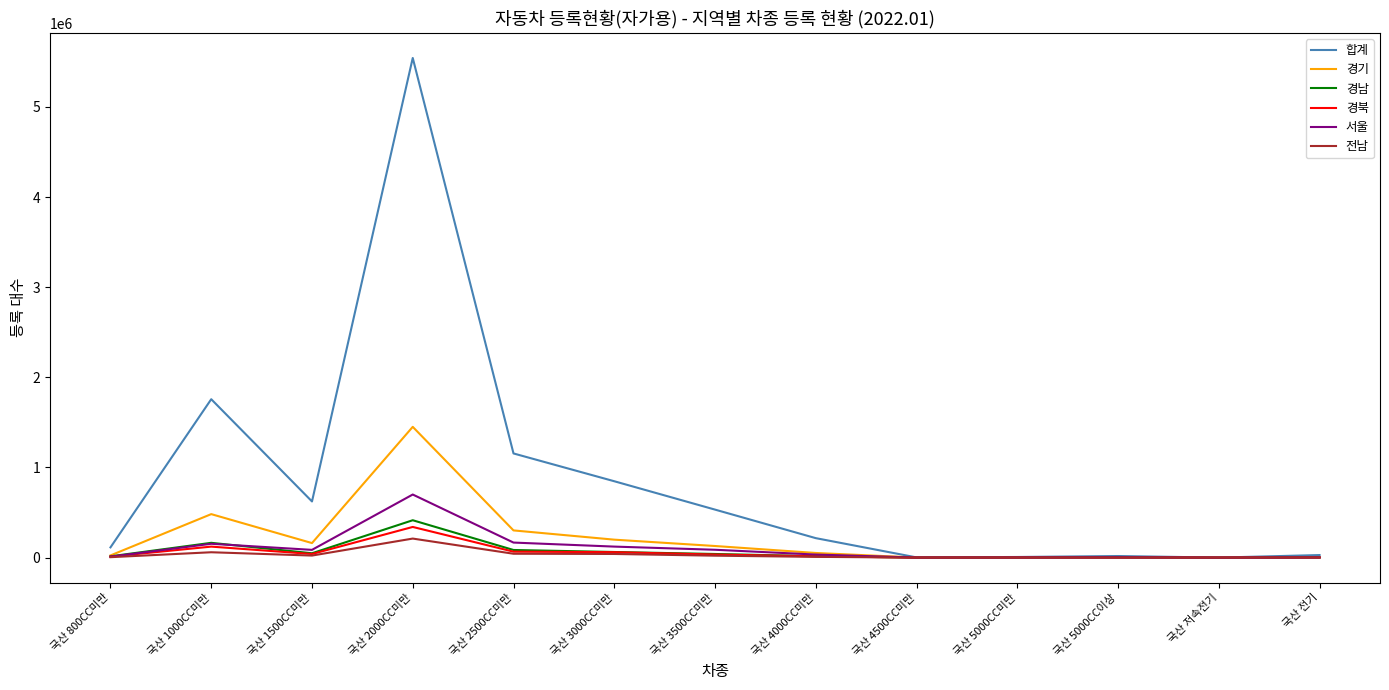

What is the maximum value for 경남?

414514